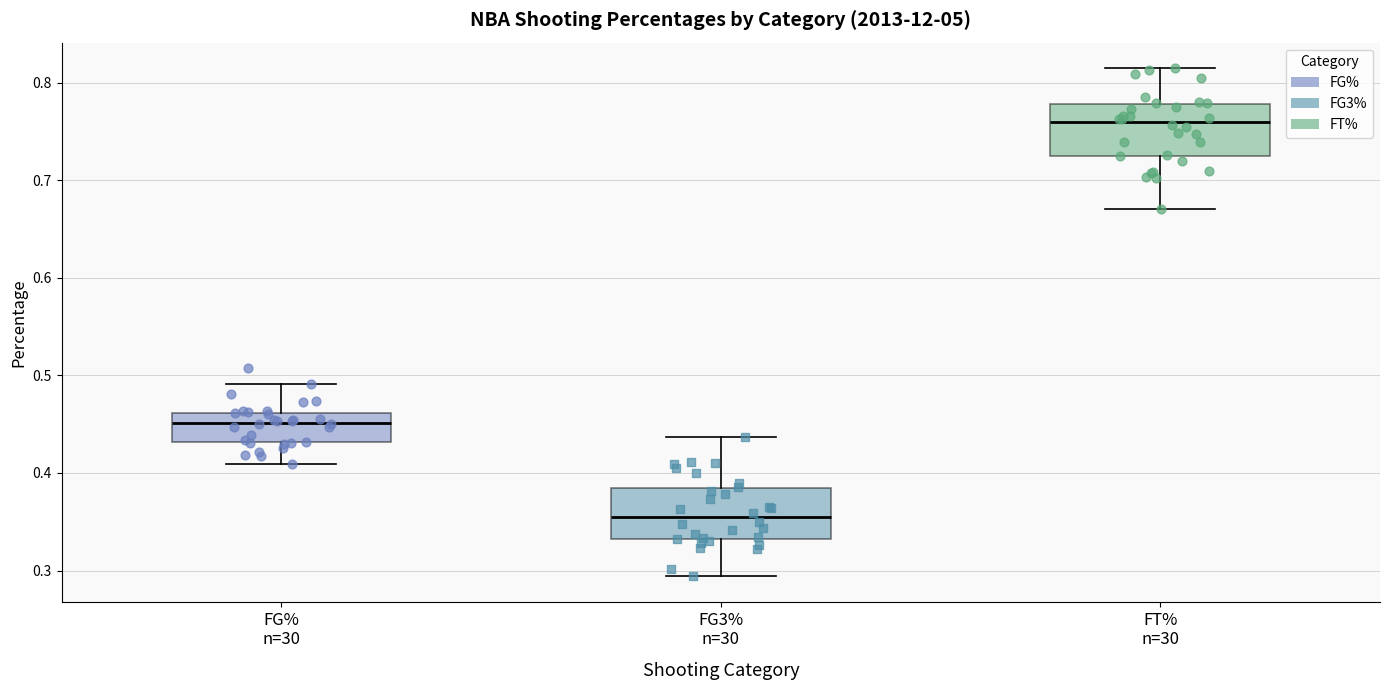

Reading left to right, transcribe this box plot: for each box, give where its median line is, the range the box spans, and where its two whiskers end, as read against the y-axis. The values are not printed on the chart, so give them approximately, as read against the axis.

FG% n=30: median 0.45, box 0.43 to 0.46, whiskers 0.41 to 0.49
FG3% n=30: median 0.35, box 0.33 to 0.39, whiskers 0.29 to 0.44
FT% n=30: median 0.76, box 0.73 to 0.78, whiskers 0.67 to 0.82